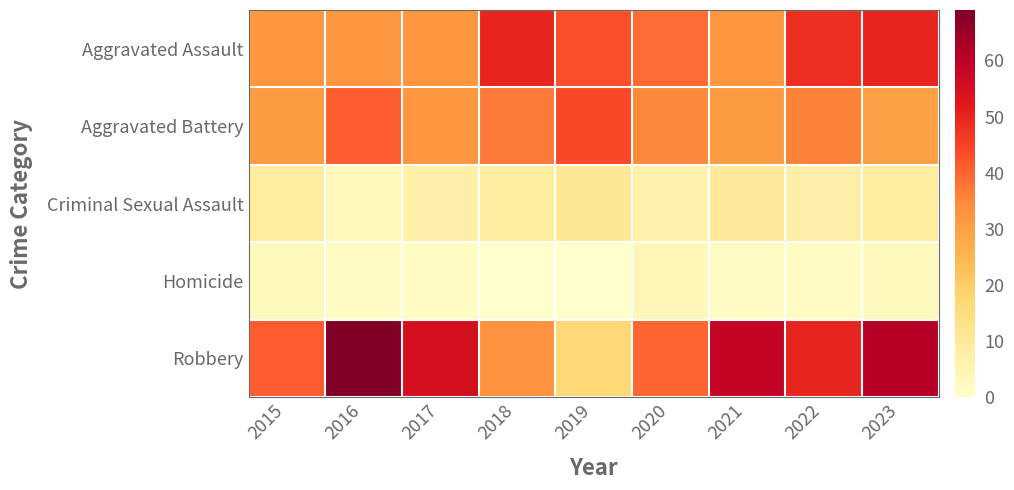

Which series has the largest total across all categories?

Robbery